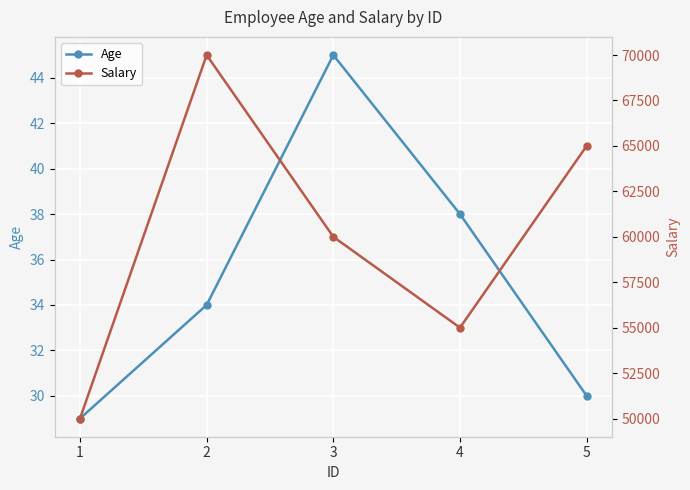

True or false: Age and Salary cross at least once.

False